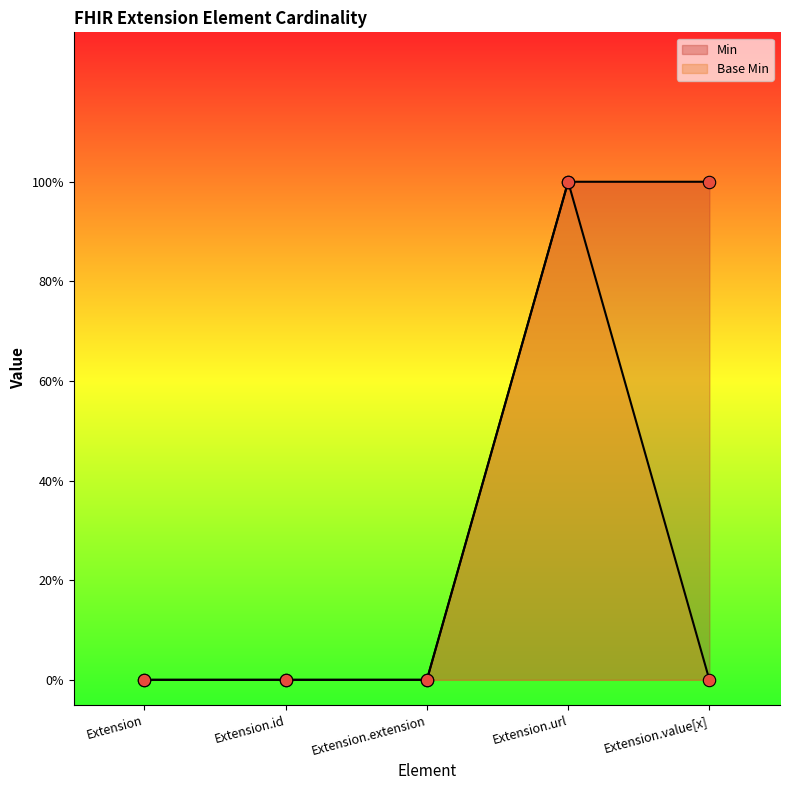

What are all the series names shown in the legend?

Min, Base Min